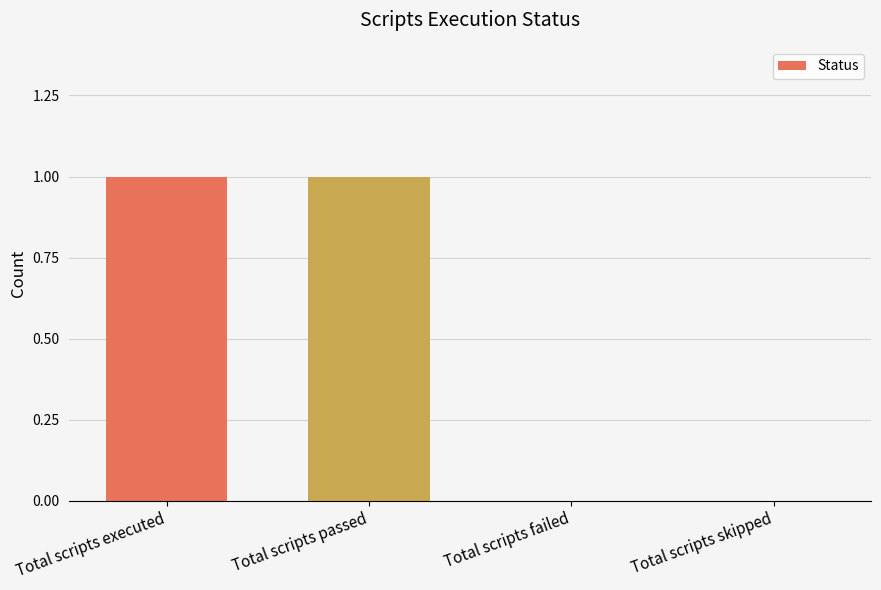

What is the greatest value displayed?

1